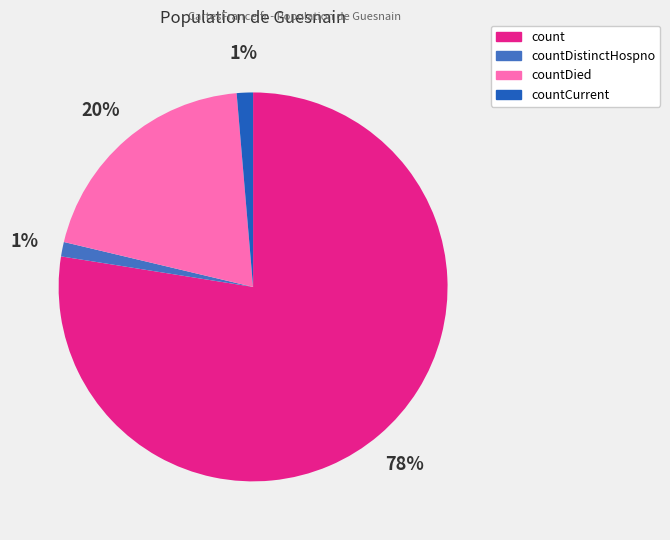

To the nearest percent, what is the average slice percentage?

25%